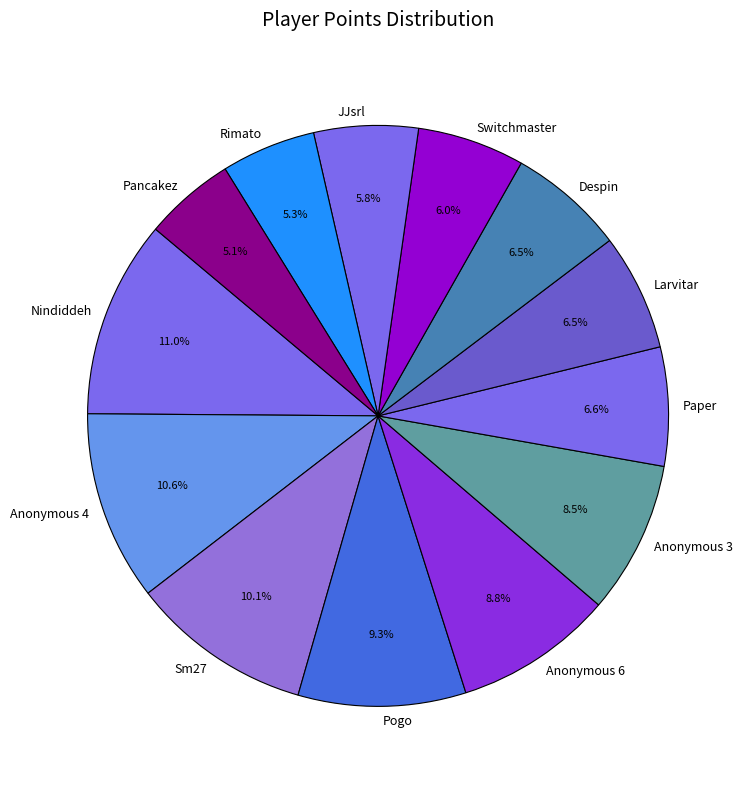

Approximately how many times larger is the value at Sm27 compared to Switchmaster?

1.7